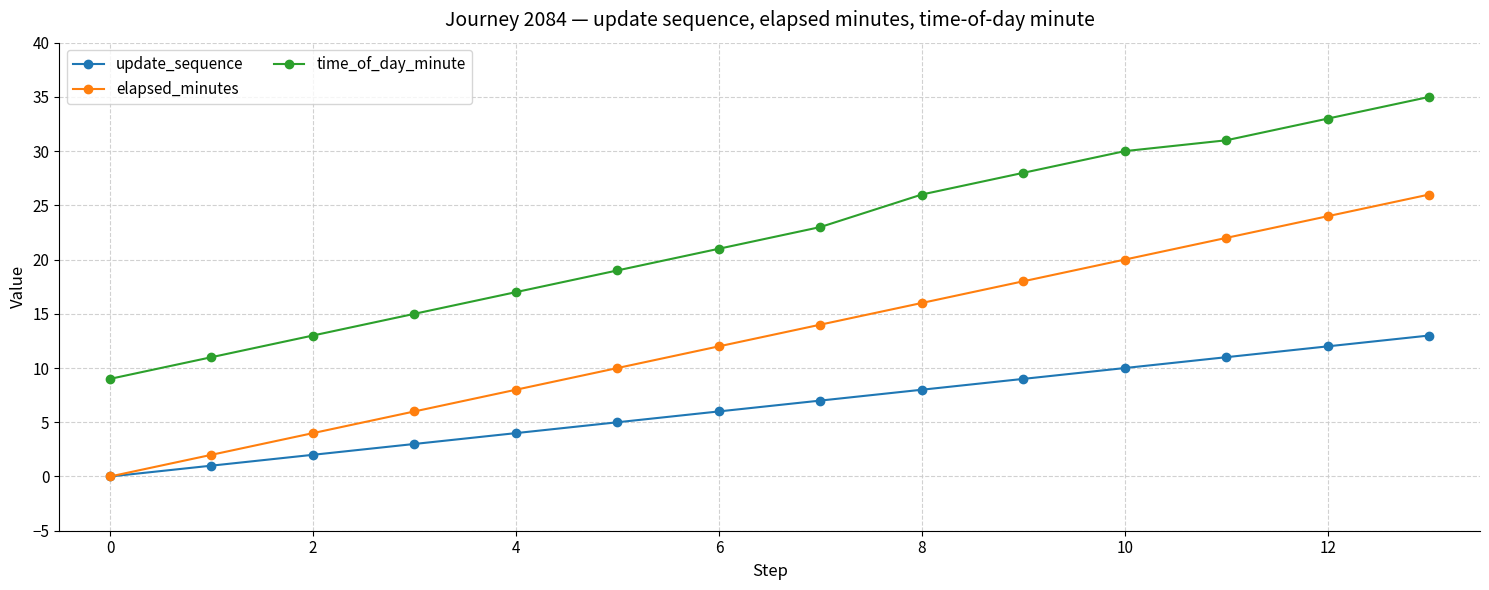

What is the highest value of the elapsed_minutes series?

26